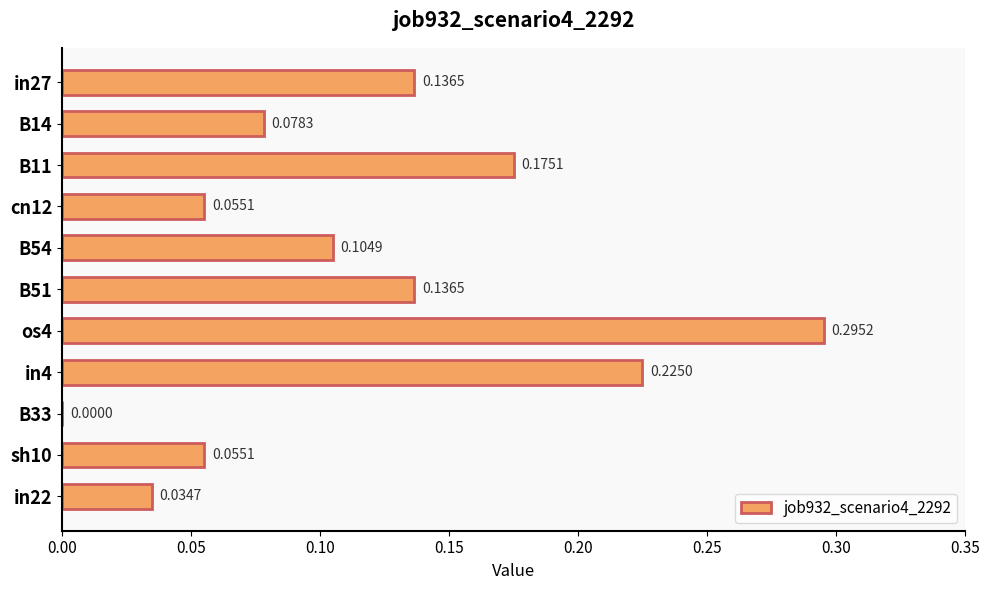

Which has a higher value, in27 or B54?

in27